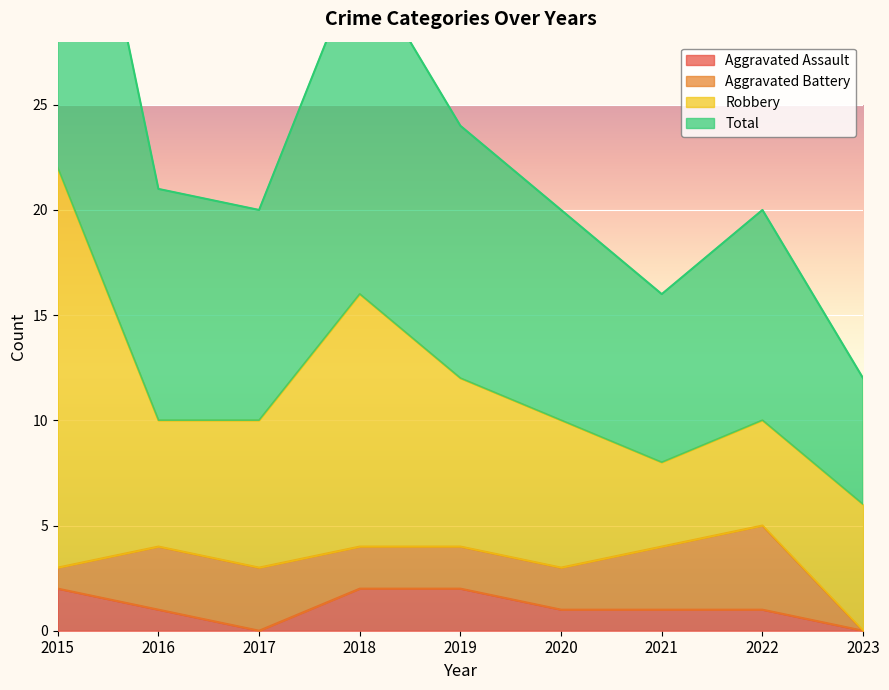

Rank the categories by Aggravated Assault value from highest to lowest.

2015, 2018, 2019, 2016, 2020, 2021, 2022, 2017, 2023